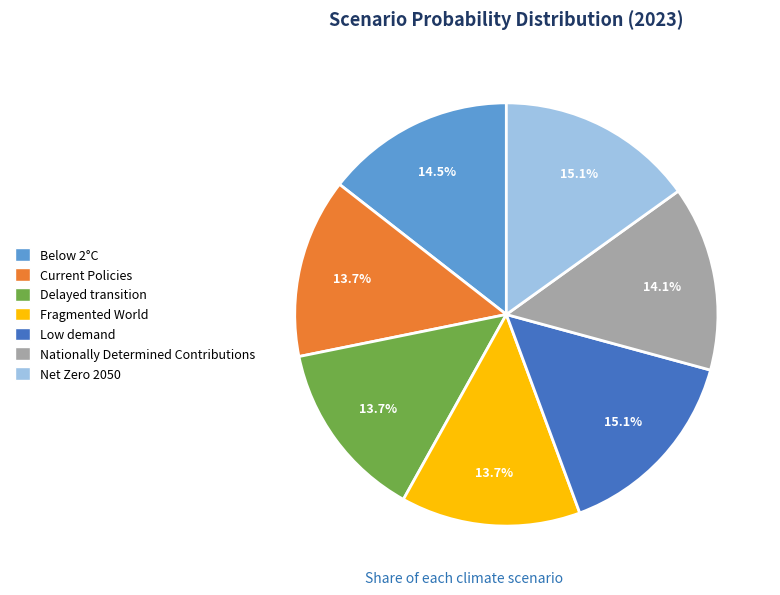

Is there a majority slice in this chart?

No